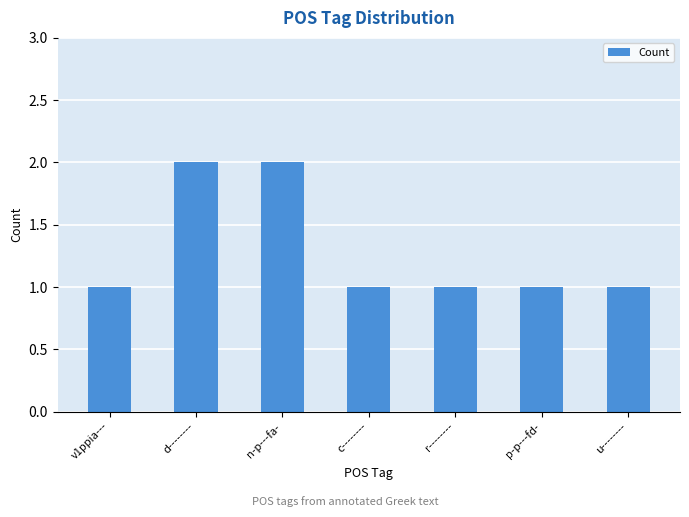

What is the change in value from d-------- to p-p---fd-?

-1